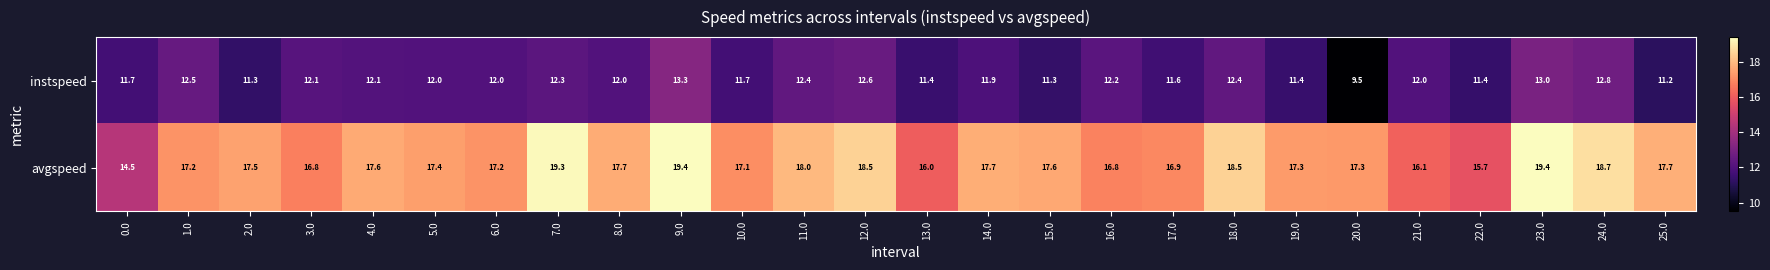

Which series changed the most between 3.0 and 7.0?

avgspeed